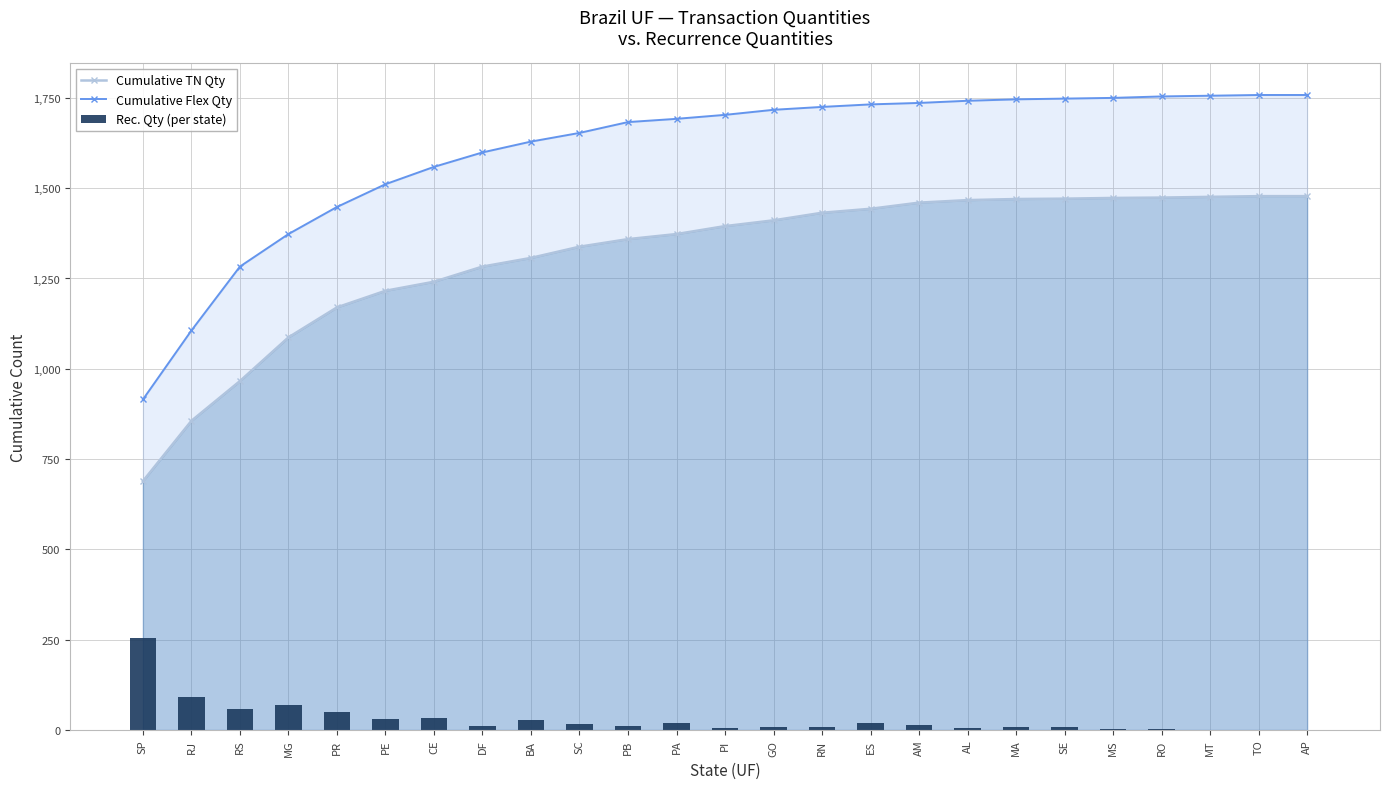

At which category is the sum across all series the highest?

TO